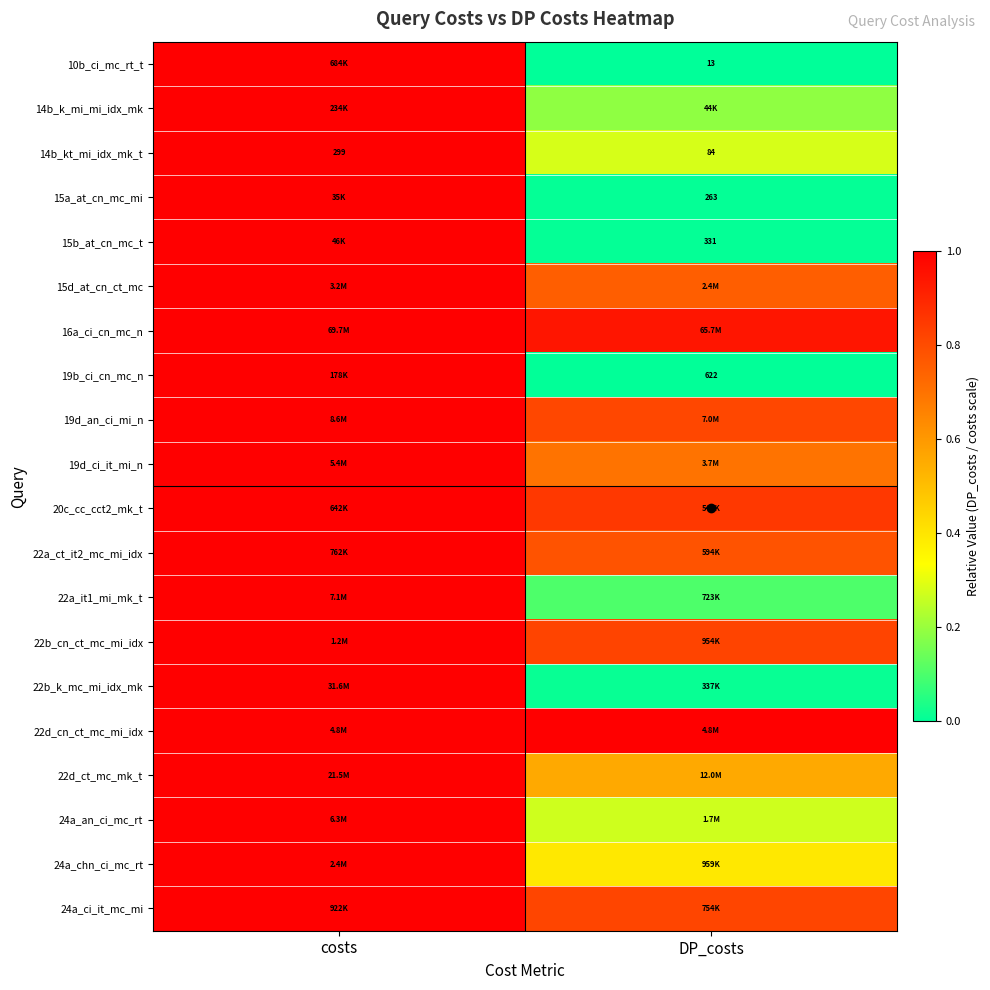

Where is 19b_ci_cn_mc_n nearest to the value 0?

DP_costs